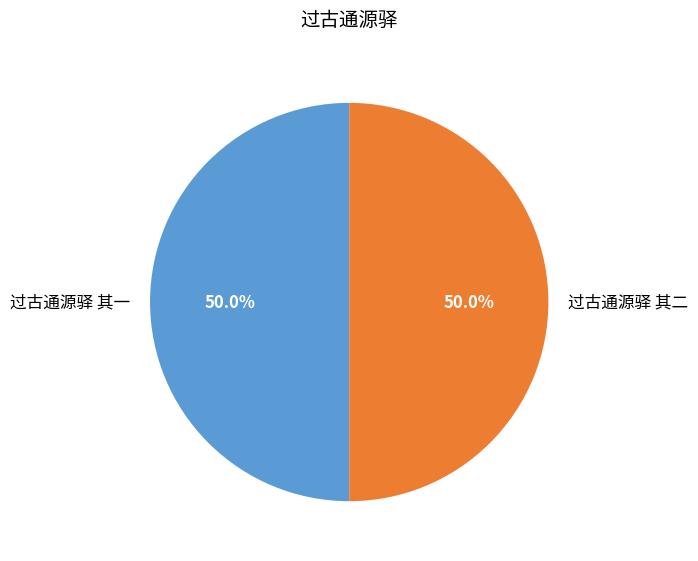

Is it true that 过古通源驿 其一 is 61% of the pie?

False